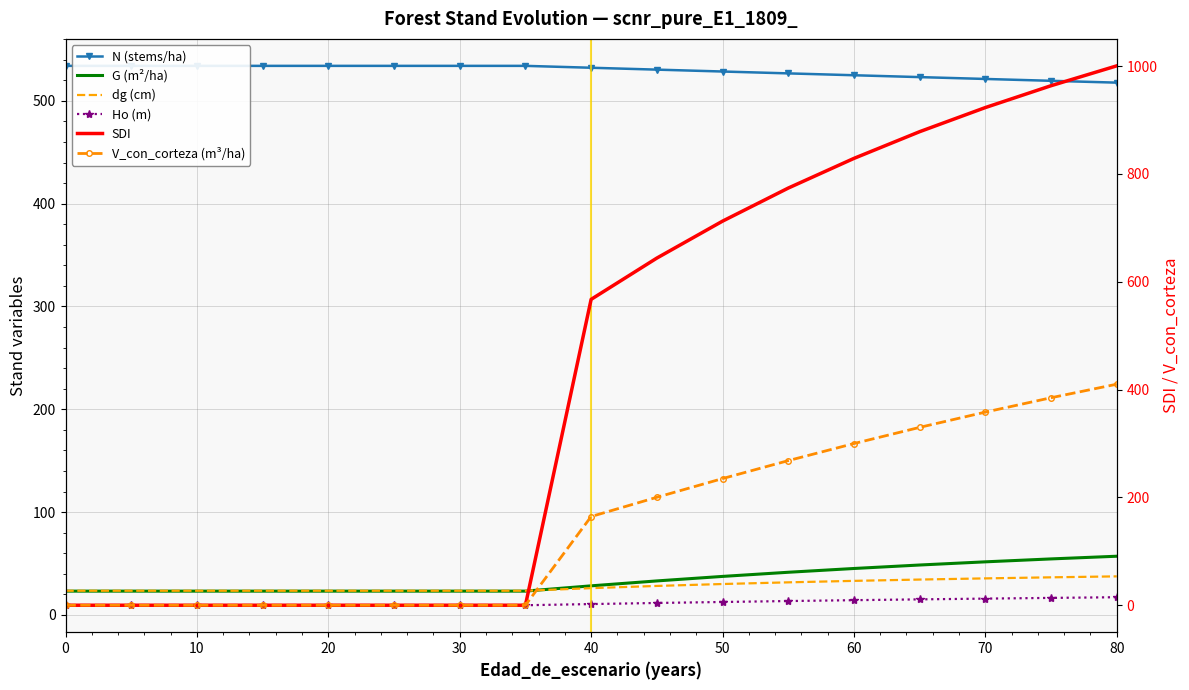

At how many categories does at least one series exceed 314?

17